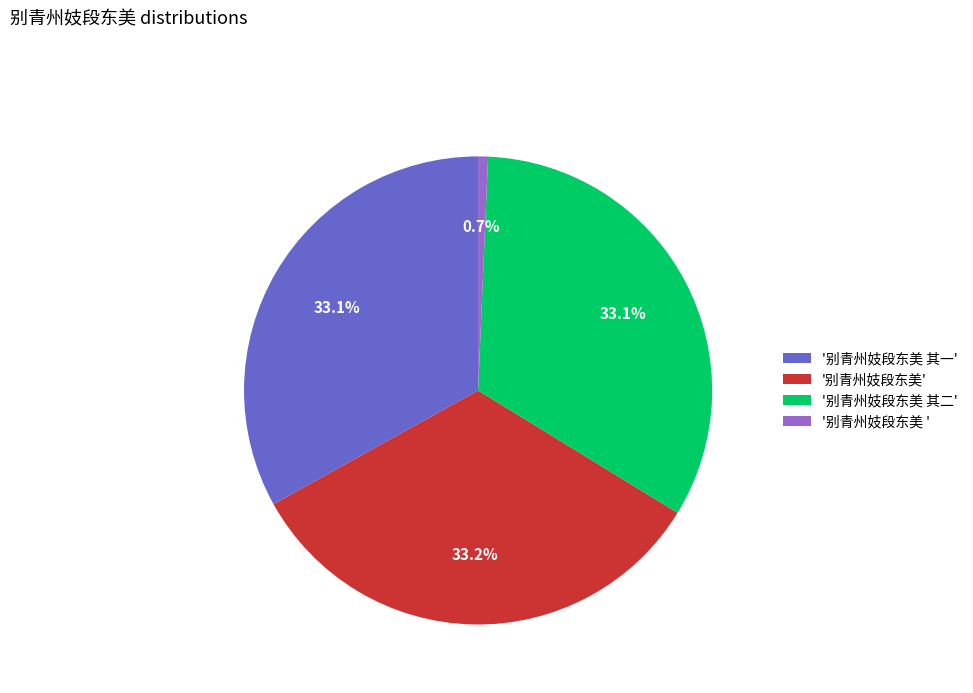

Which has a higher value, '别青州妓段东美 ' or '别青州妓段东美 其二'?

'别青州妓段东美 其二'